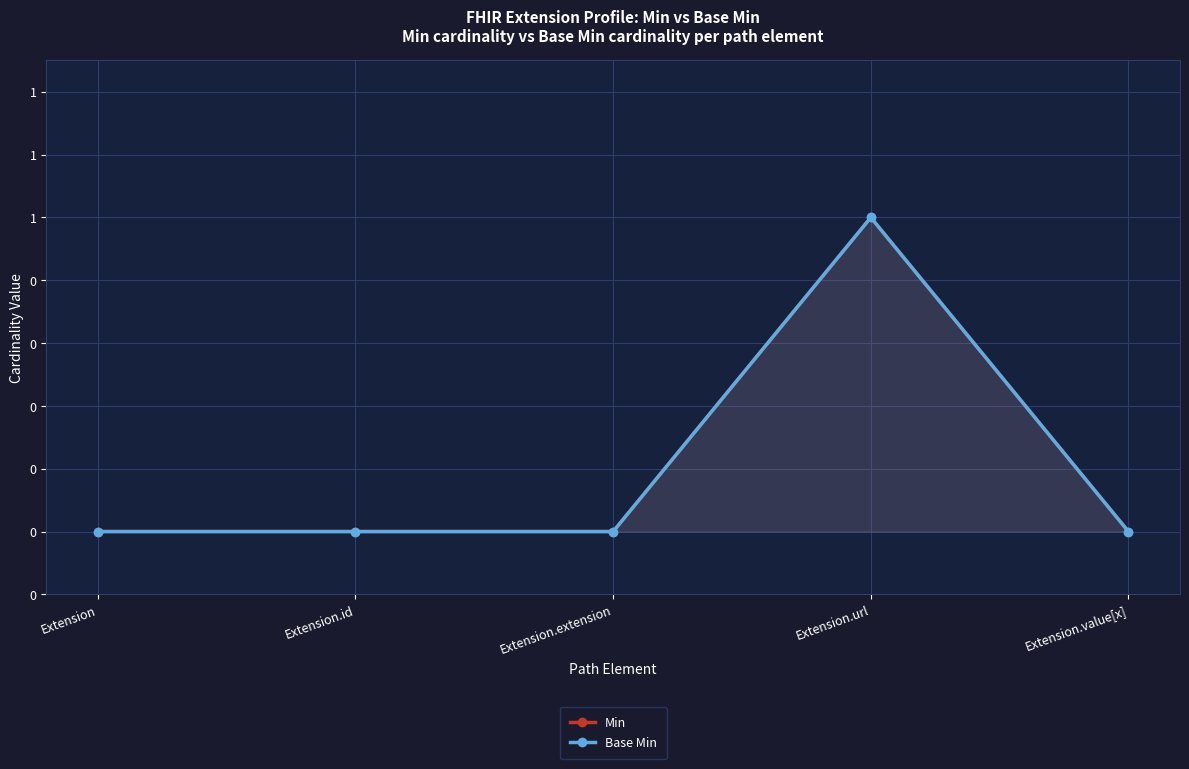

True or false: Min has a value of 1 at Extension.url.

True